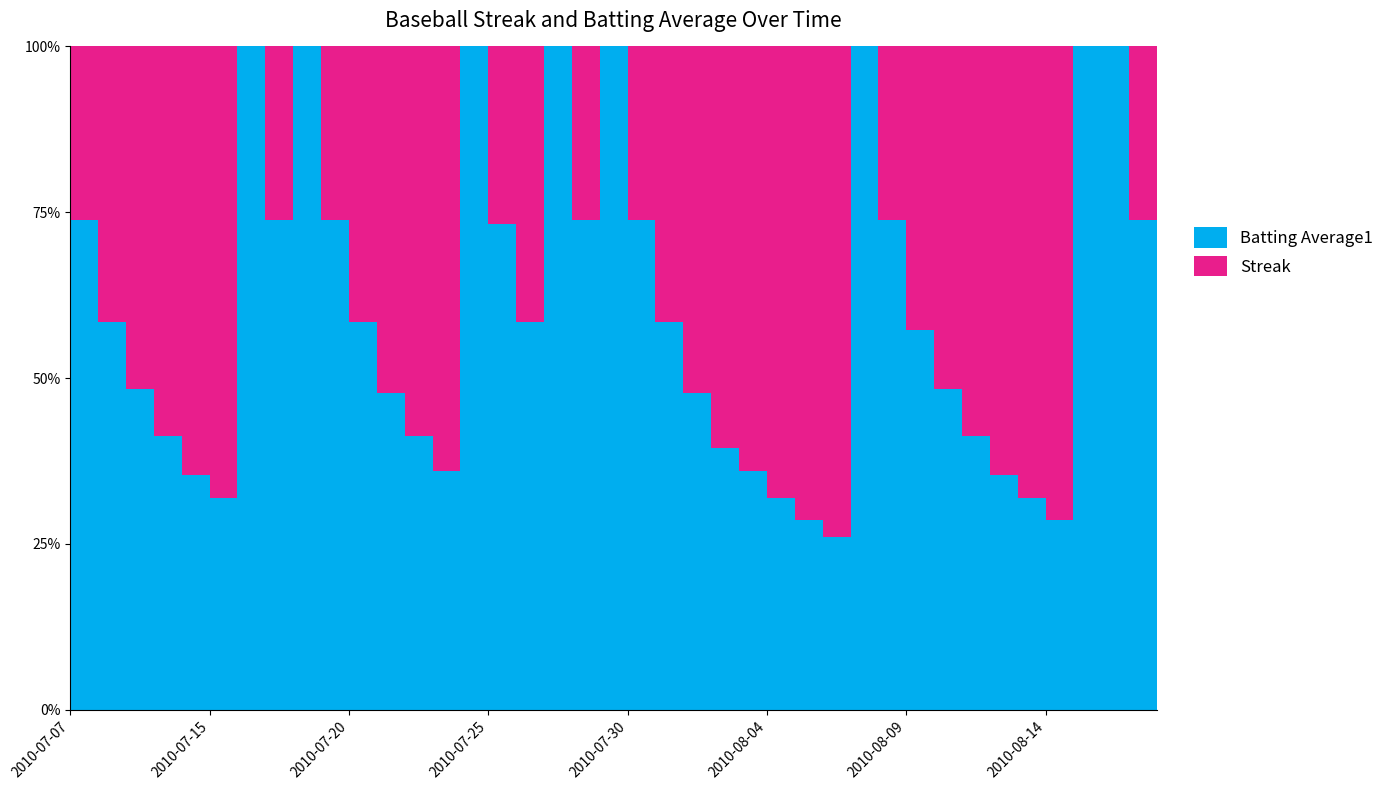

Reading left to right, list all the values displayed in this chart.

Streak: 1.0	2.0	3.0	4.0	5.0	6.0	0.0	1.0	0.0	1.0	2.0	3.0	4.0	5.0	0.0	1.0	2.0	0.0	1.0	0.0	1.0	2.0	3.0	4.0	5.0	6.0	7.0	8.0	0.0	1.0	2.0	3.0	4.0	5.0	6.0	7.0	0.0	0.0	1.0	2.0
Batting Average1: 0.4	0.4	0.4	0.4	0.3	0.4	0.4	0.4	0.4	0.4	0.4	0.3	0.4	0.4	0.4	0.3	0.4	0.4	0.4	0.3	0.4	0.4	0.3	0.3	0.4	0.4	0.4	0.4	0.4	0.4	0.3	0.4	0.4	0.3	0.4	0.4	0.4	0.3	0.4	0.4